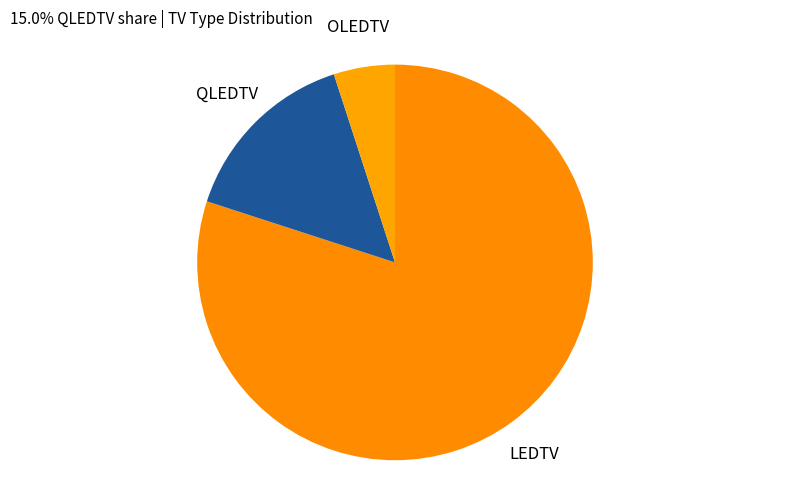

Which category has the biggest portion of the pie?

LEDTV